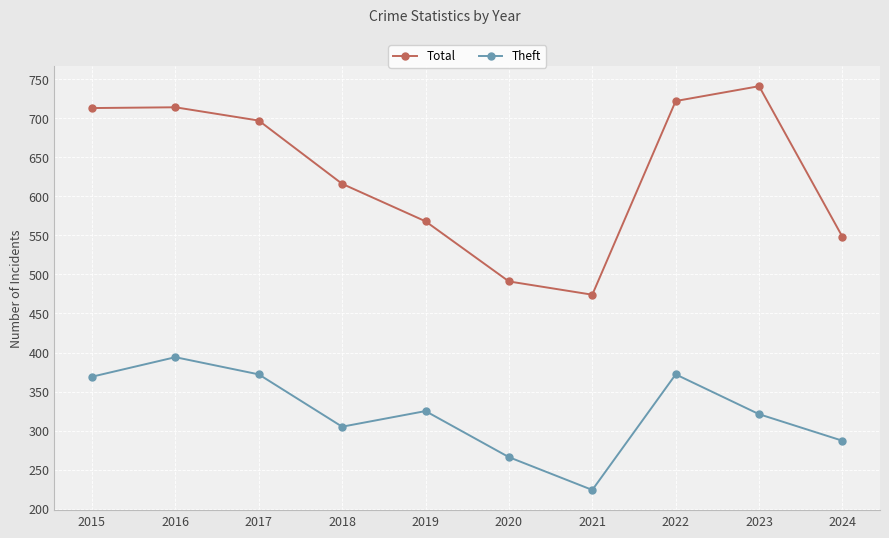

Which category has the highest value across all series?

2023